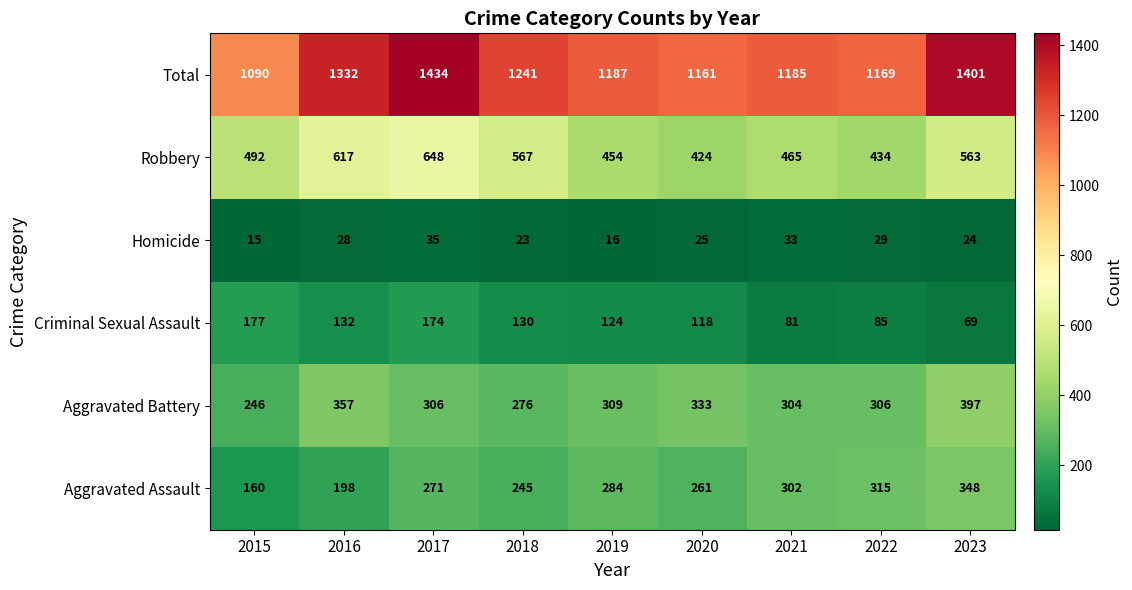

Is it true that Aggravated Battery equals 306 at 2022?

True